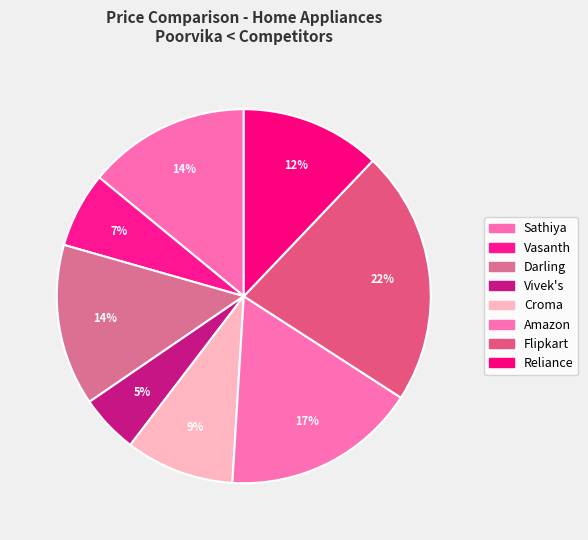

Is Vivek's the majority of the pie?

No